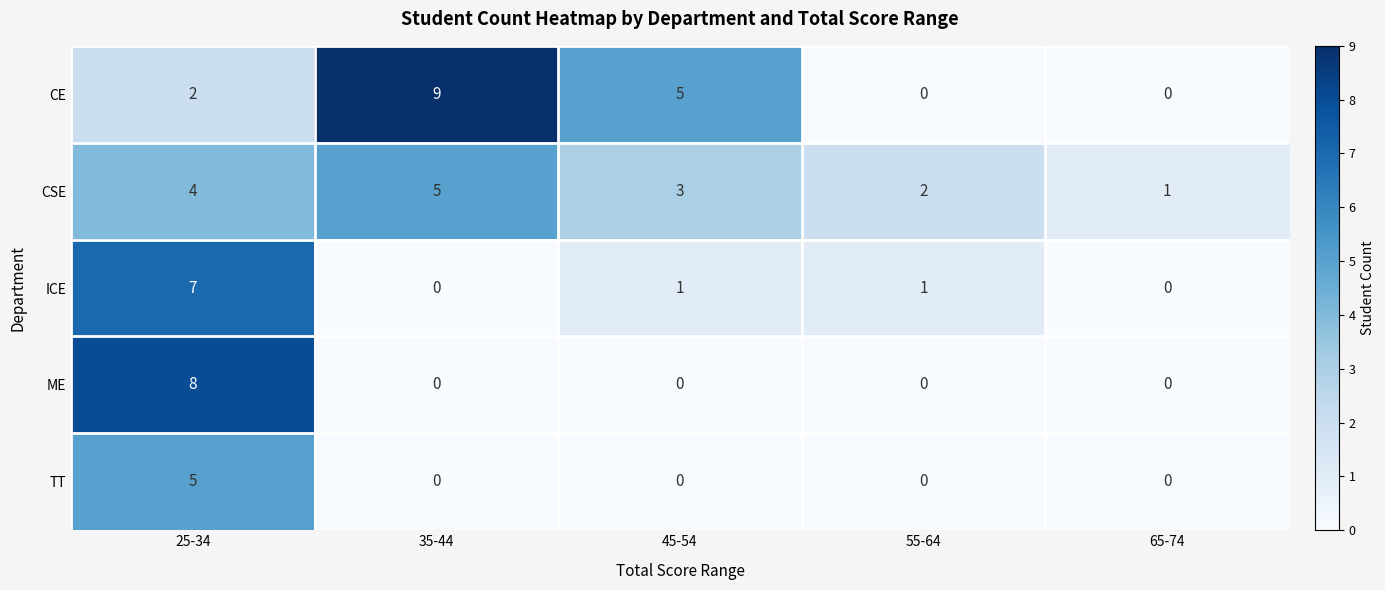

How many positive values does the TT series have?

1